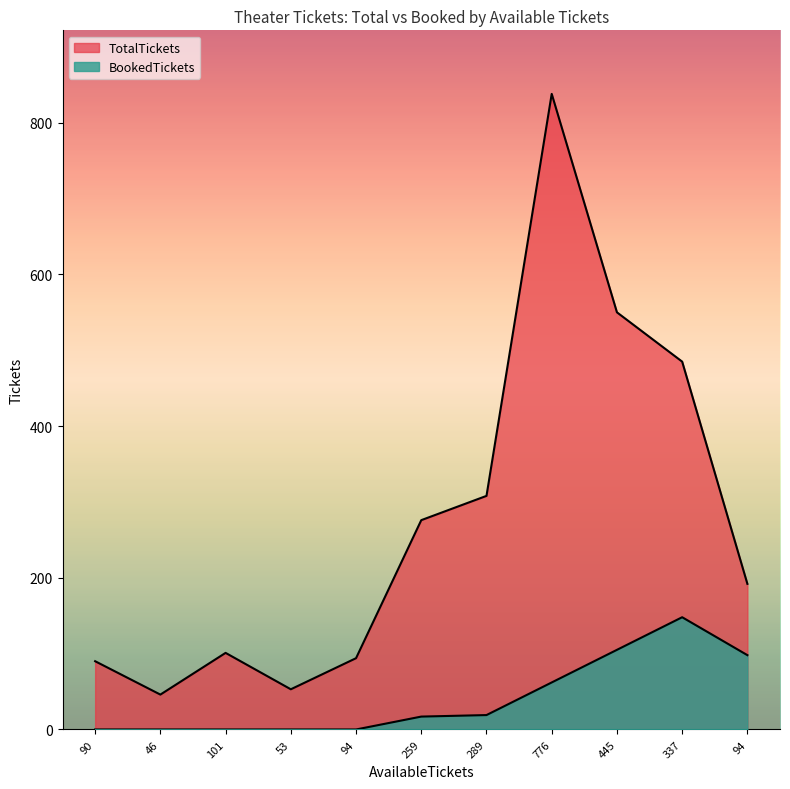

List the labels in order of BookedTickets value, largest first.

337, 445, 94, 776, 289, 259, 90, 46, 101, 53, 94